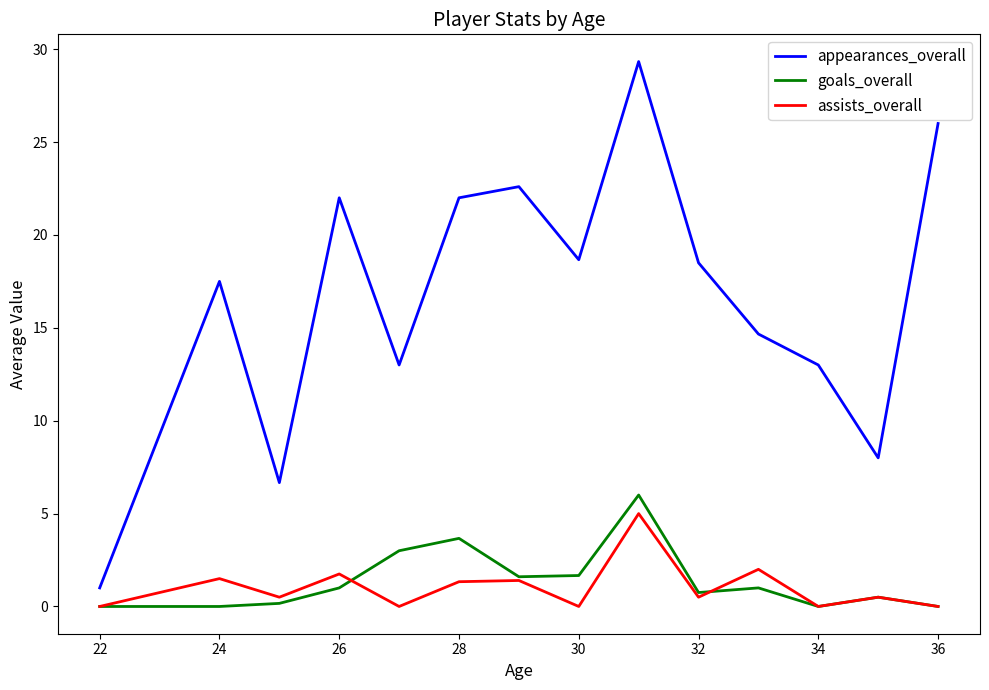

True or false: goals_overall and appearances_overall intersect in this chart.

False